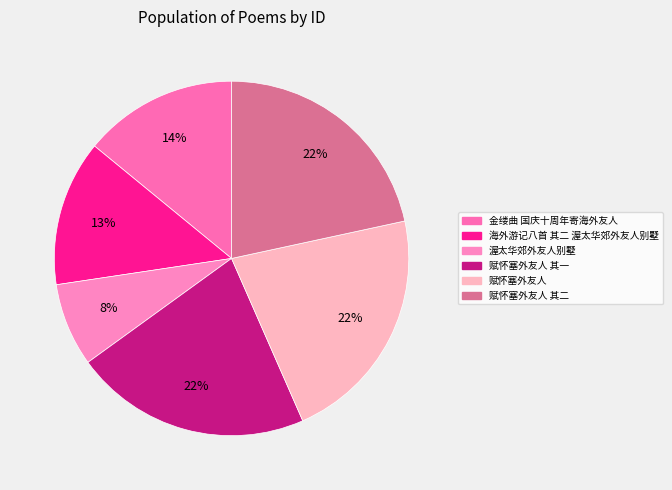

To the nearest percent, what is the difference between the largest and smallest slice percentages?

14%